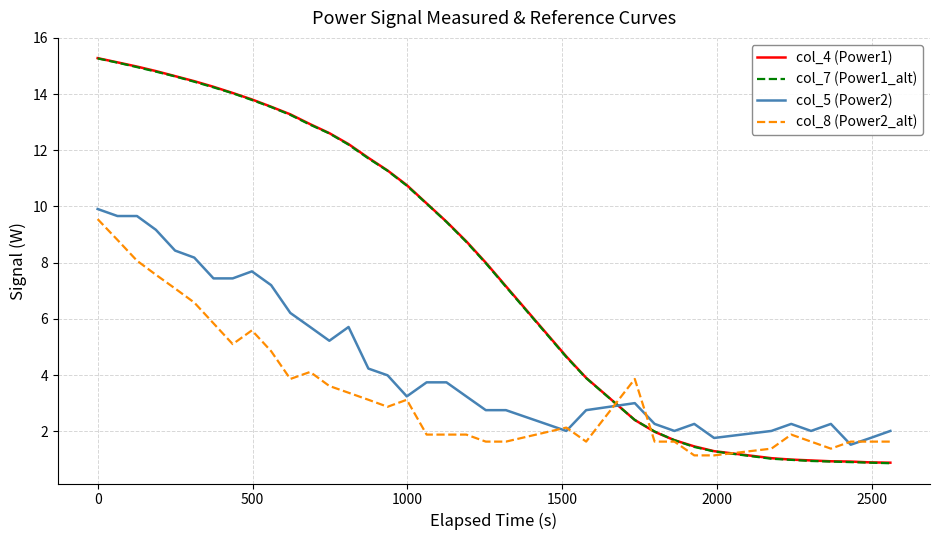

What is the minimum value for col_4 (Power1)?

0.9